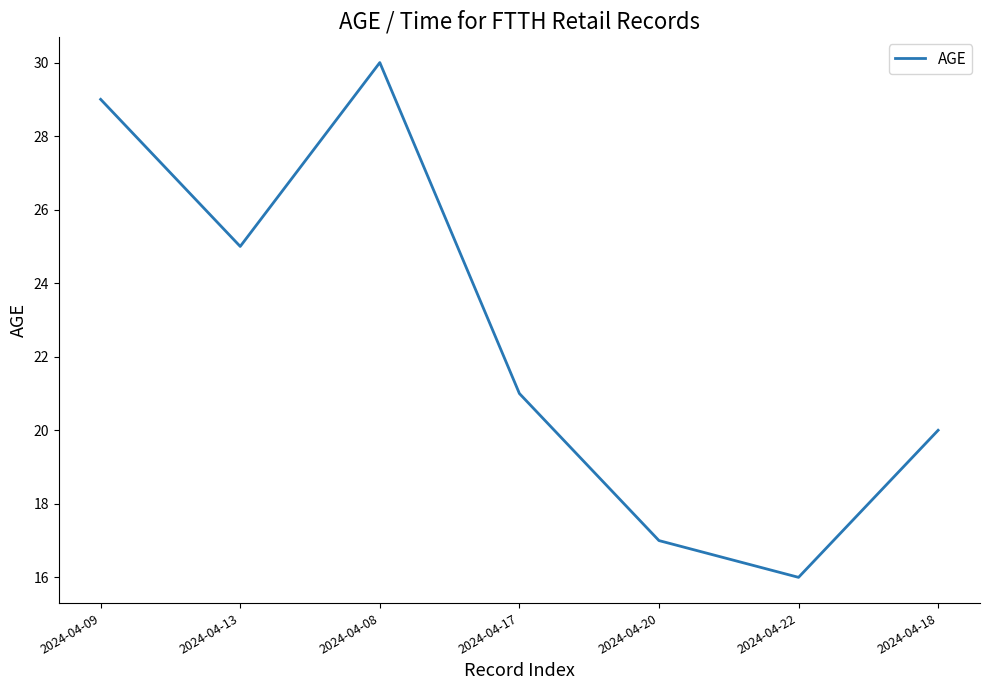

Where does the data first go above 21?

2024-04-09